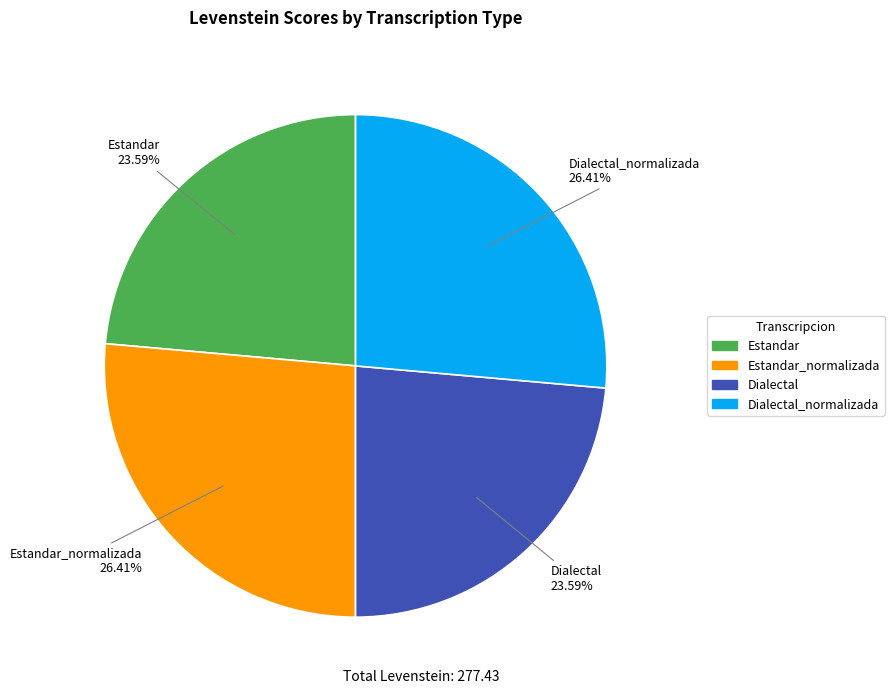

Does any single category account for the majority?

No